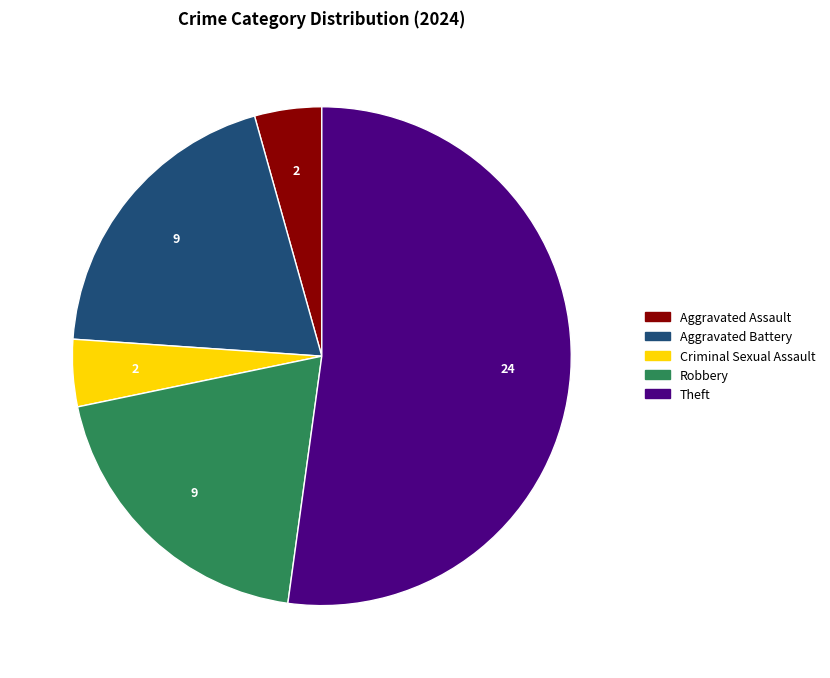

Is there any slice that represents more than half of the pie?

Yes